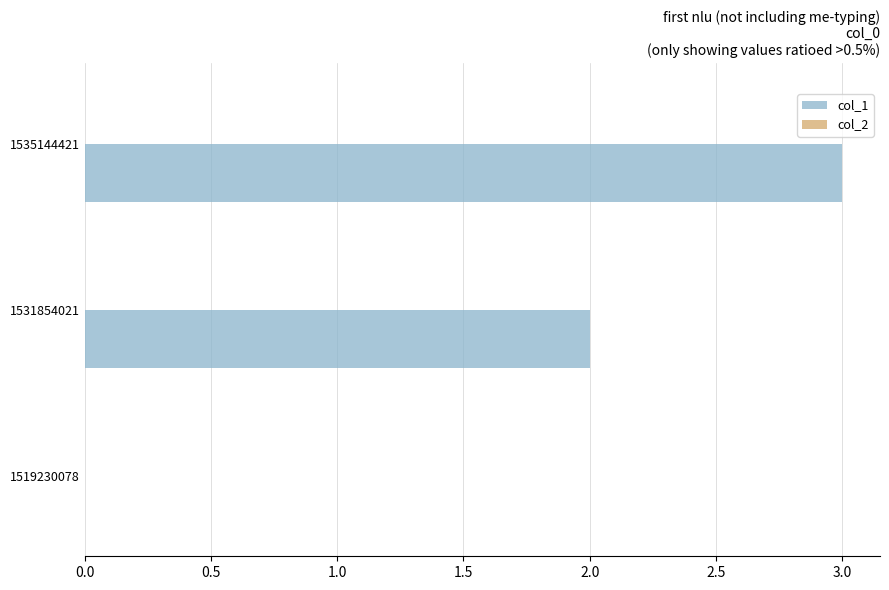

Which label corresponds to the largest value in the chart?

1535144421